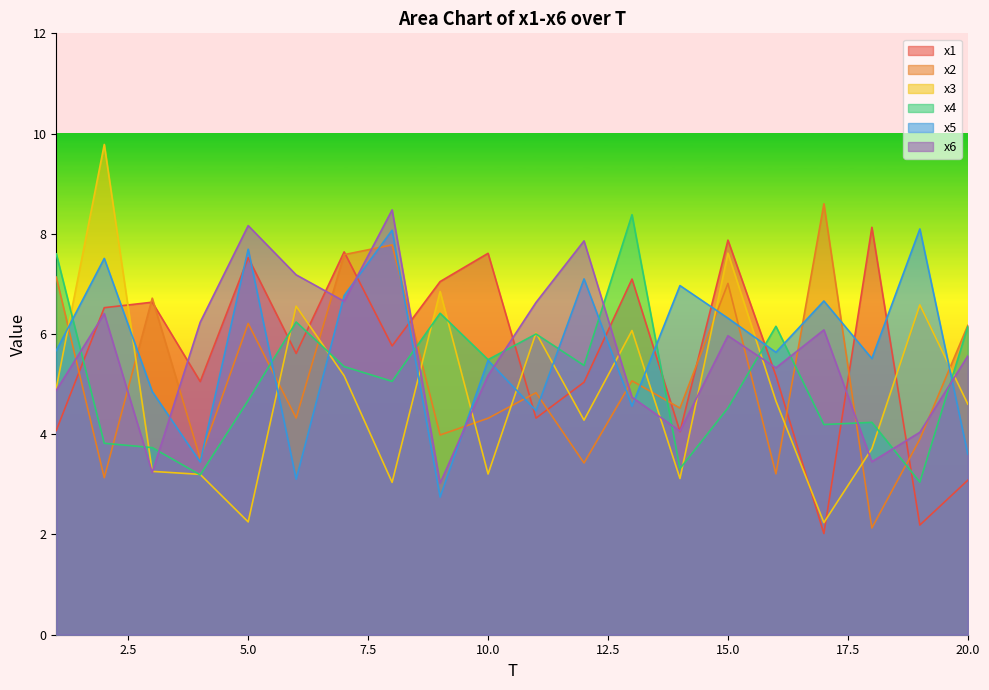

Between 14 and 9, which is larger?

9